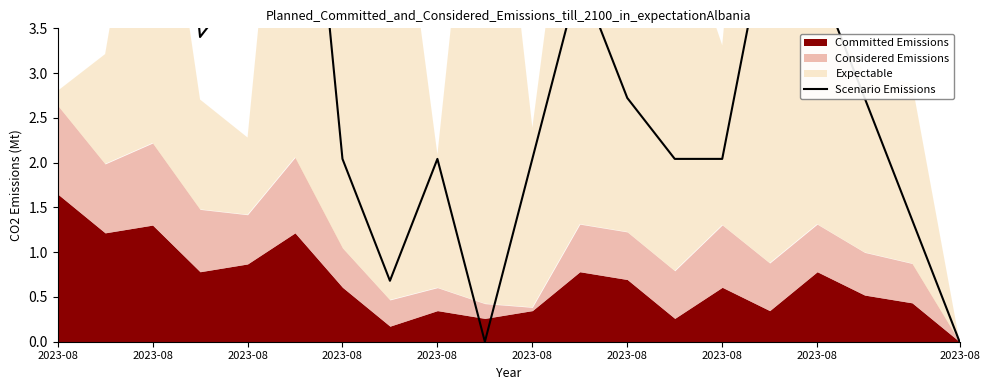

The value at 2023-08 is 2.0. True or false?

True